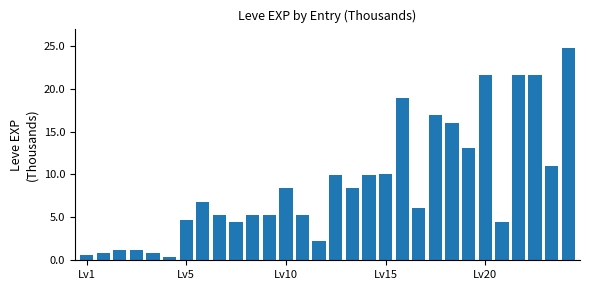

How many data points does each series have?

30